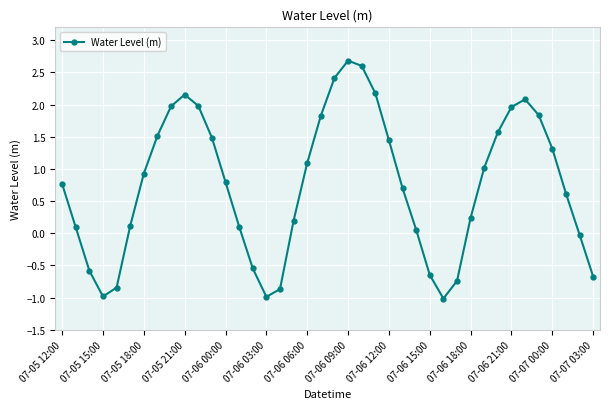

What is the value of the 11th point from the left?

2.0